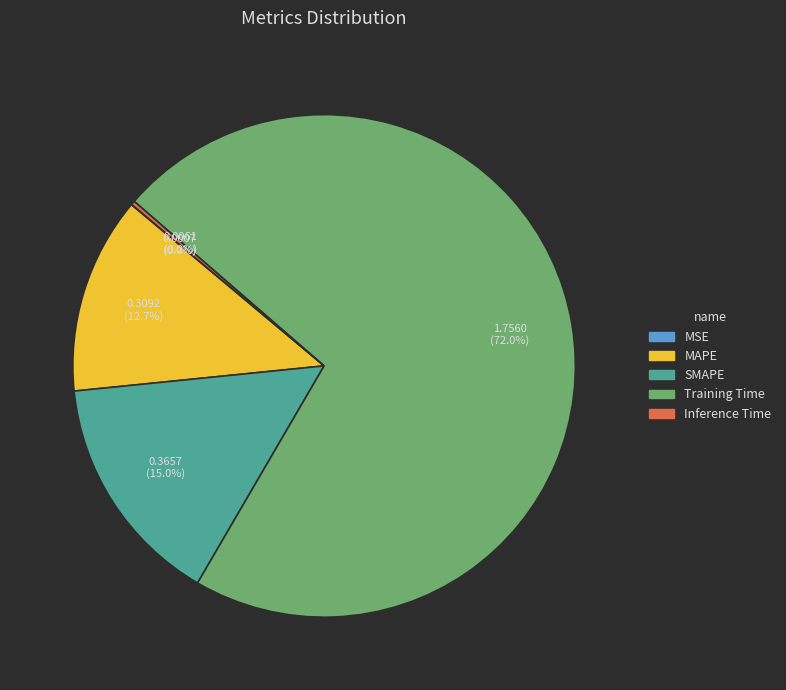

Is there a majority slice in this chart?

Yes